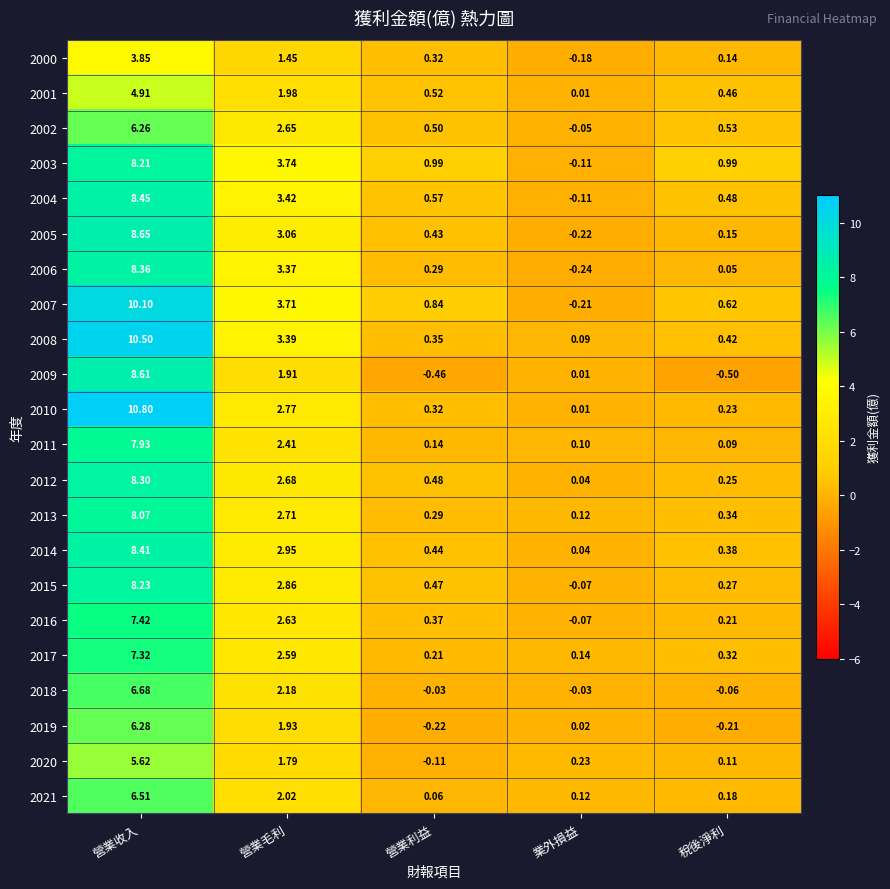

Which series has the largest total across all categories?

2007